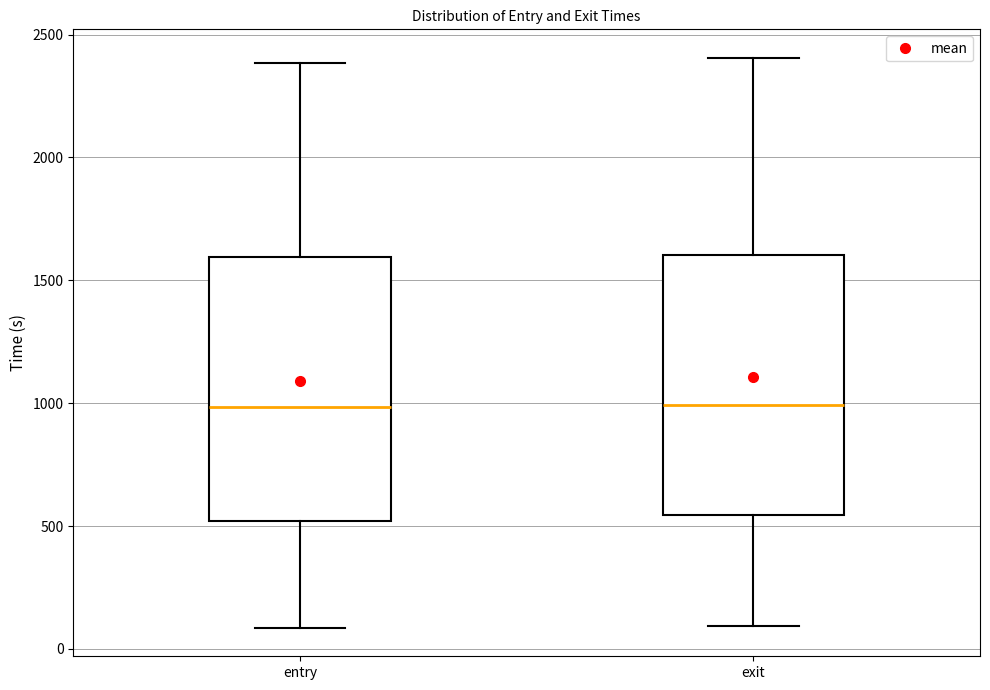

Reading left to right, transcribe this box plot: for each box, give where its median line is, the range the box spans, and where its two whiskers end, as read against the y-axis. The values are not printed on the chart, so give them approximately, as read against the axis.

entry: median 1000, box 500 to 1600, whiskers 100 to 2400
exit: median 1000, box 550 to 1600, whiskers 100 to 2400